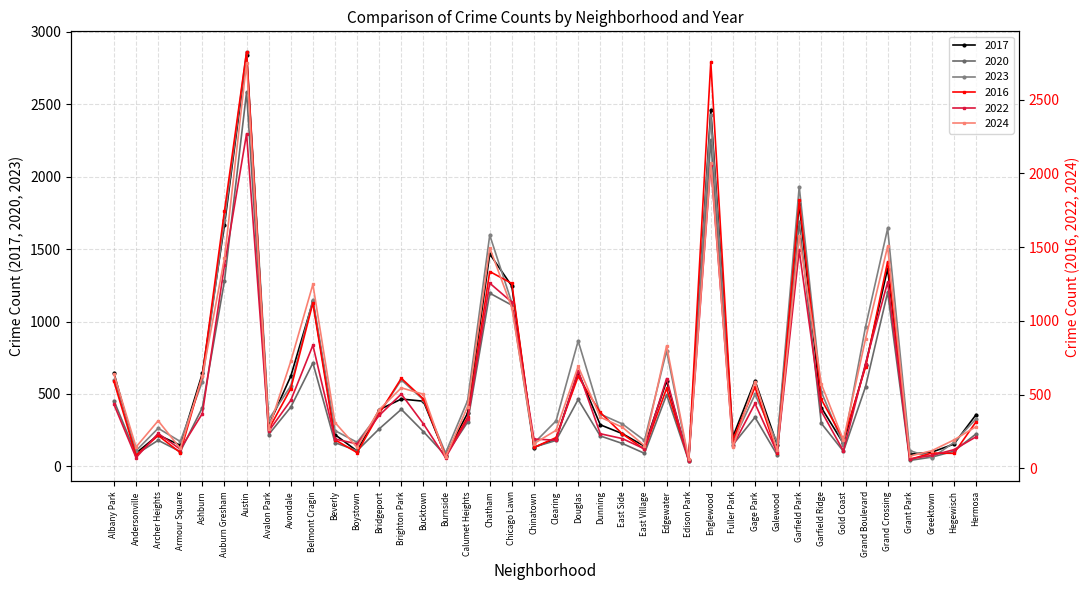

After their last crossing, which series has the higher values: 2016 or 2020?

2016